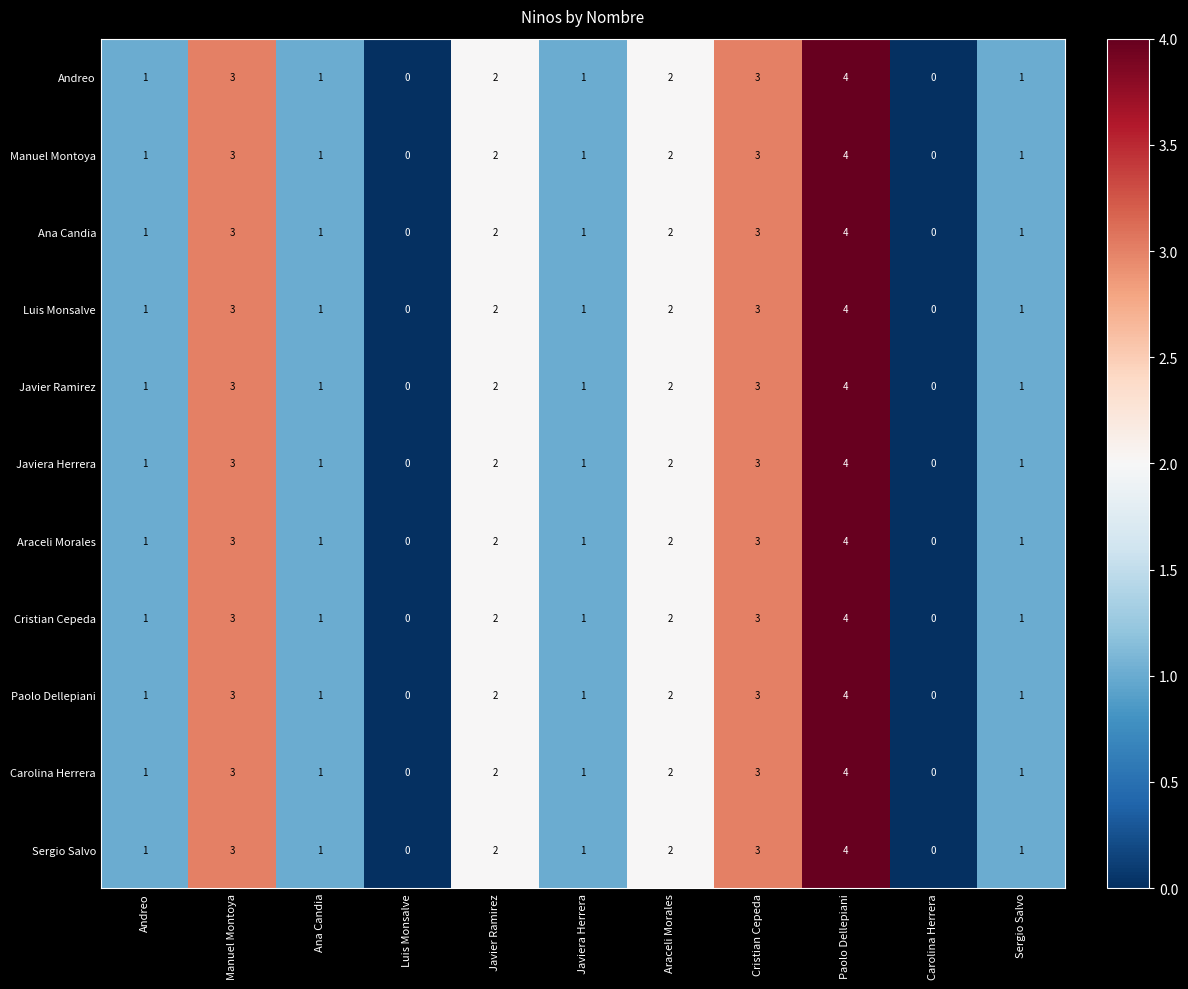

Read the Sergio Salvo value at Cristian Cepeda.

3